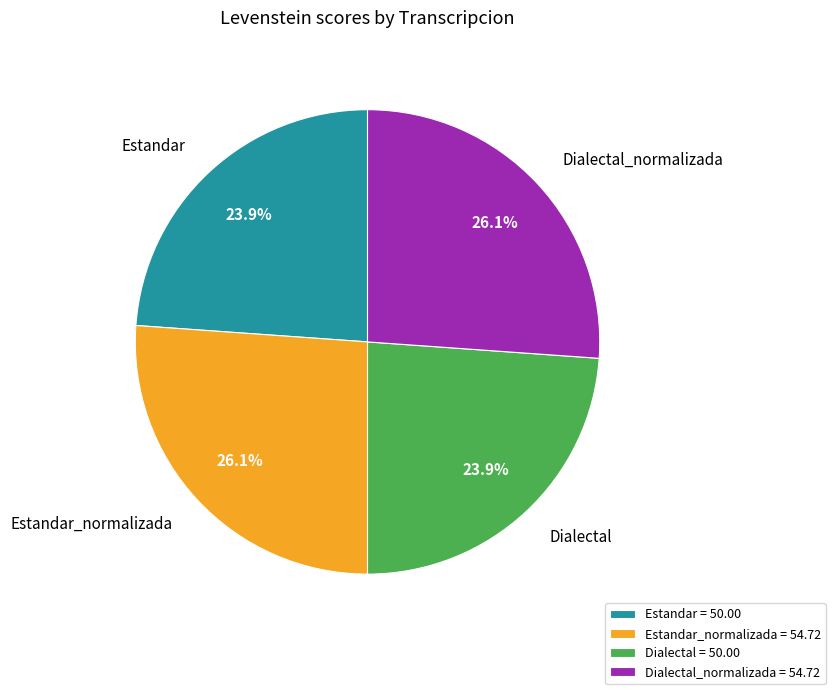

What is the ratio of the value at Estandar = 50.00 to the value at Dialectal = 50.00?

1.0